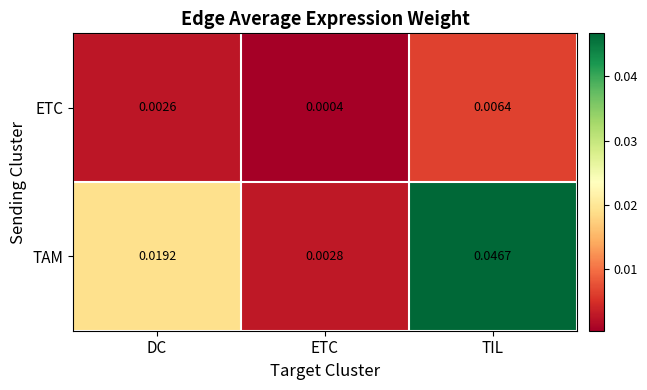

Where is TAM nearest to the value 0?

ETC